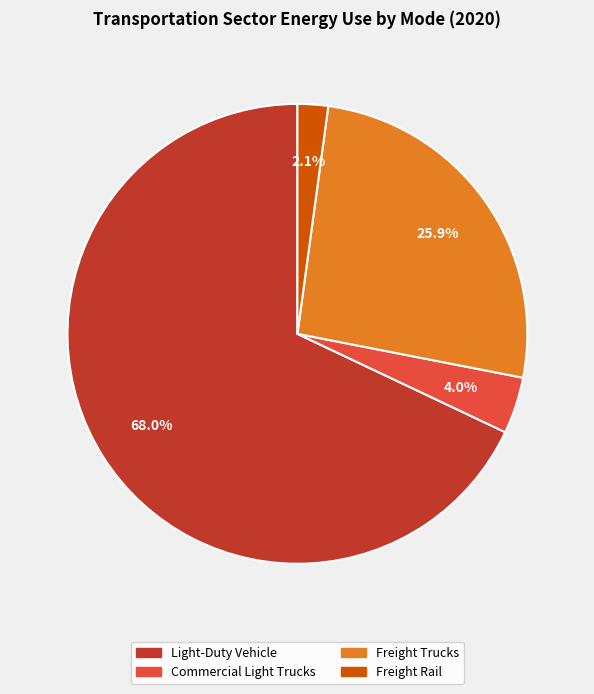

Rank the categories by value from lowest to highest.

Freight Rail, Commercial Light Trucks, Freight Trucks, Light-Duty Vehicle